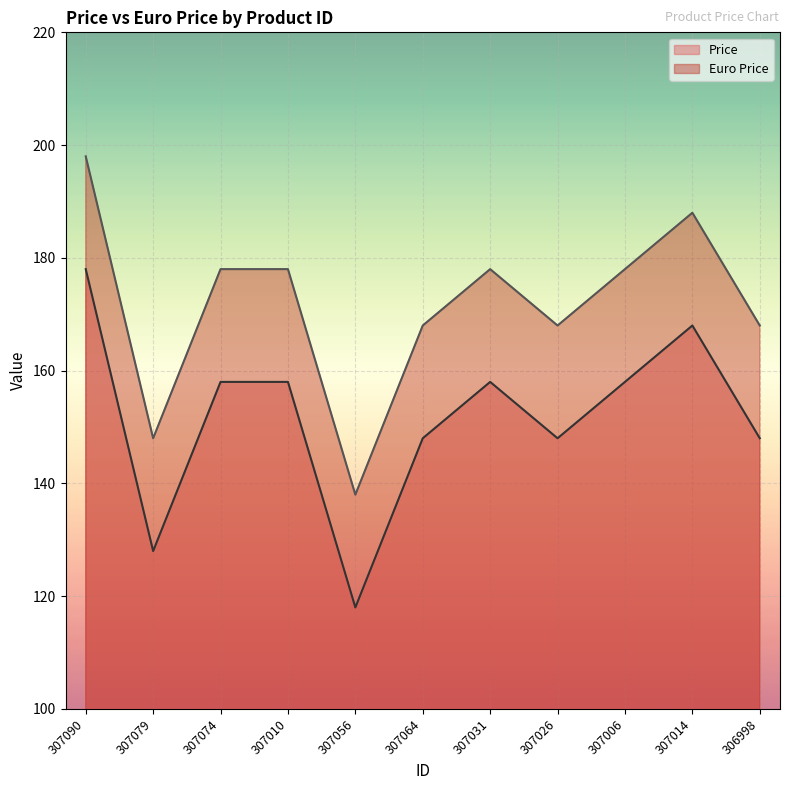

True or false: Euro Price has a value of 188 at 307014.

True